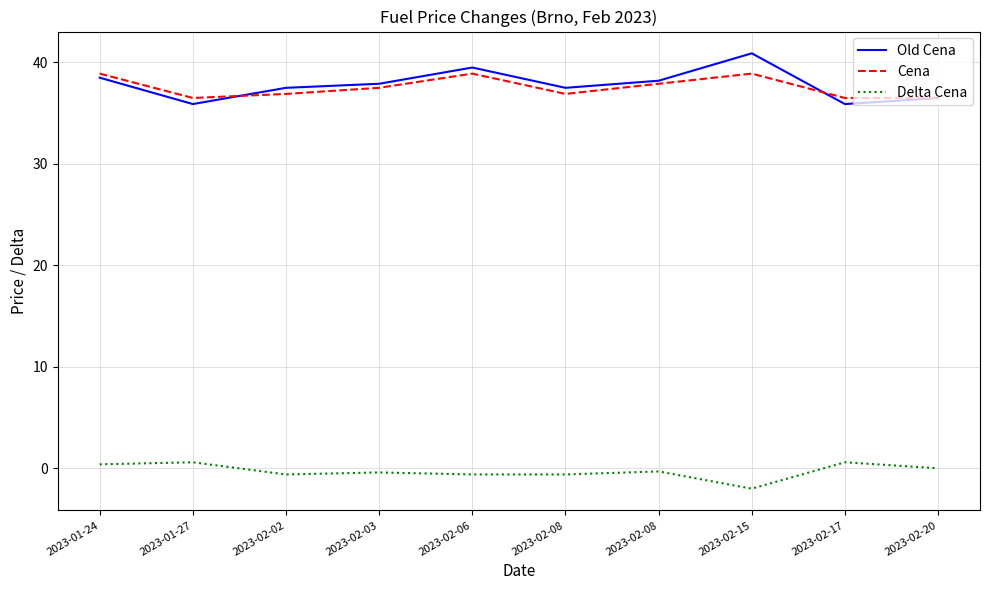

Which has a higher value, 2023-02-08 or 2023-01-27?

2023-02-08